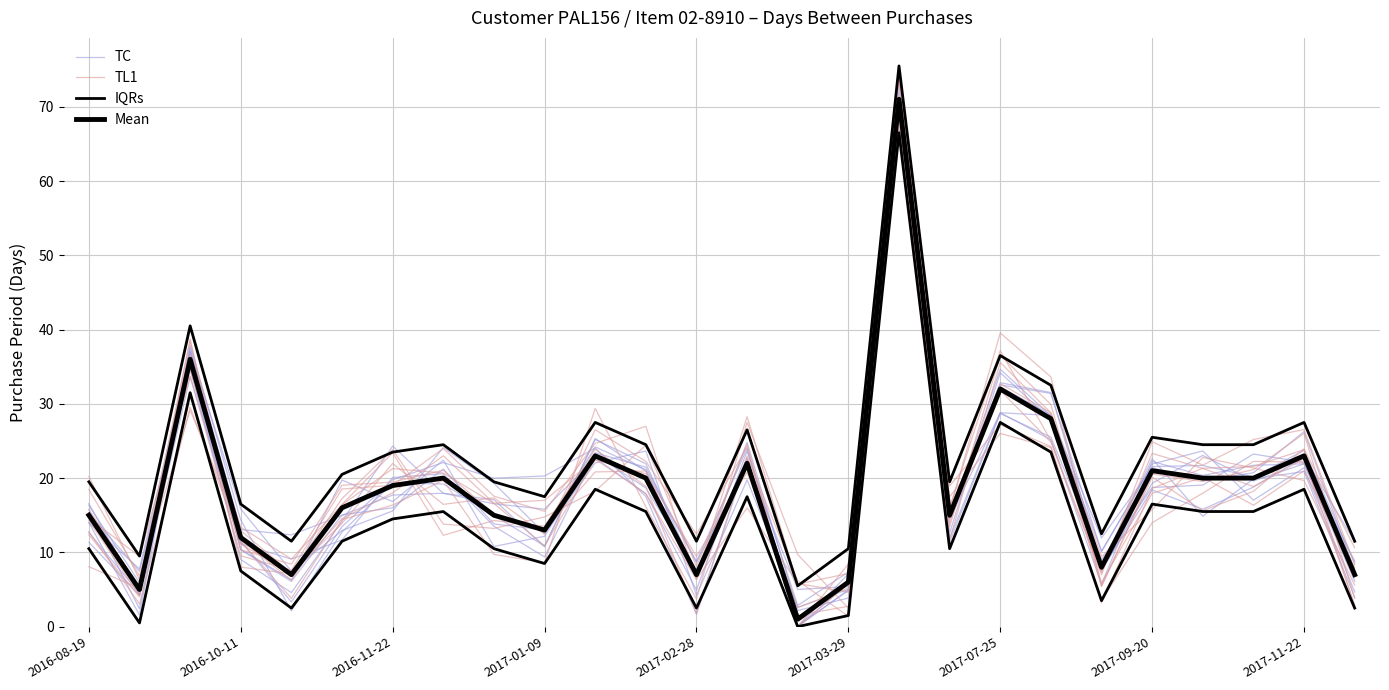

Which series has the widest spread of values?

Mean